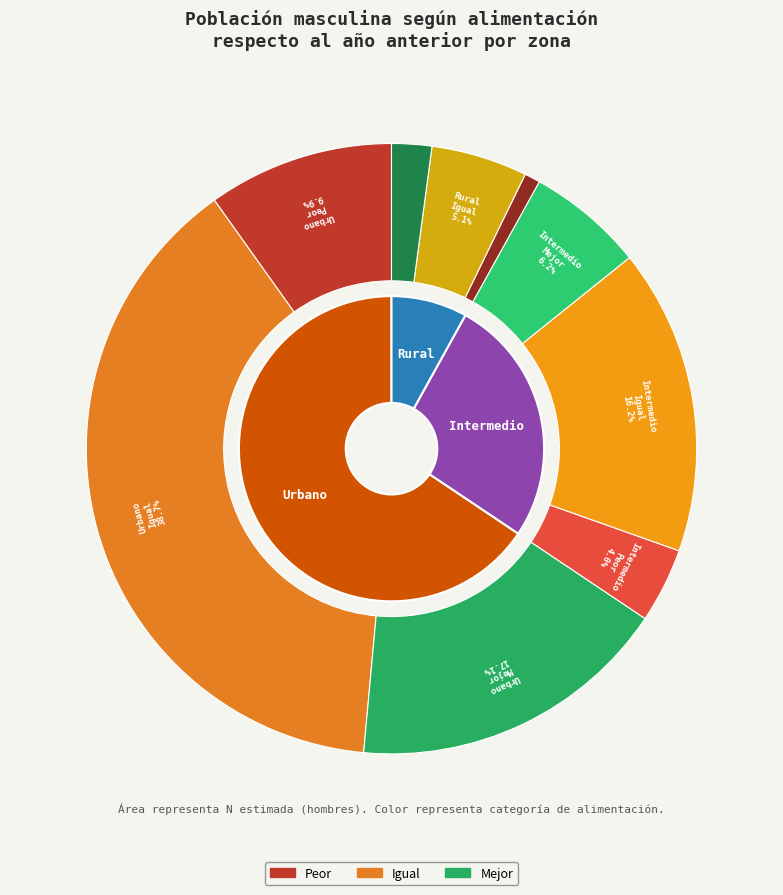

What is the total percentage of Urbano and Rural?

72.9%